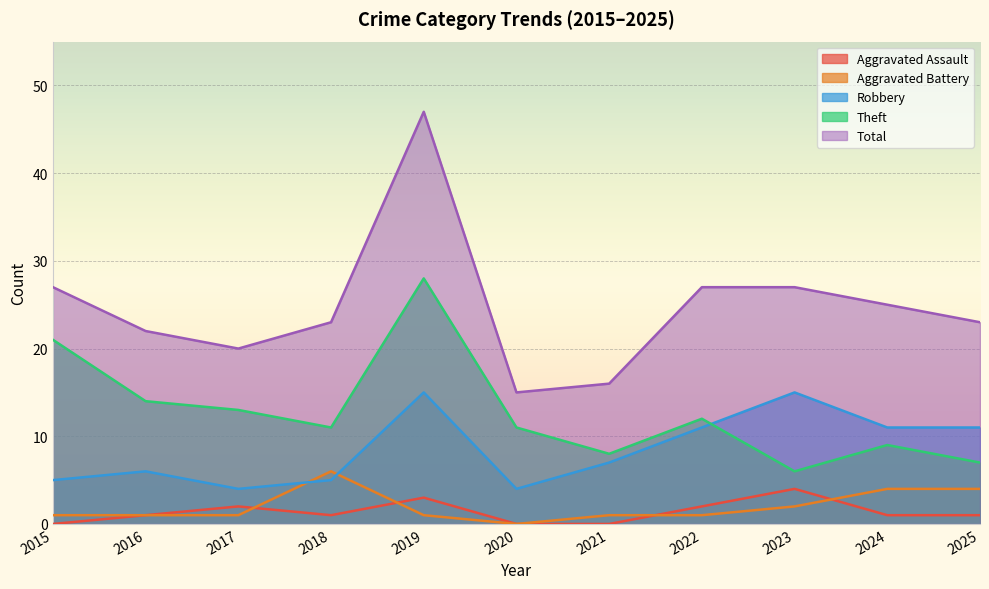

Between 2024 and 2017, which is larger?

2017